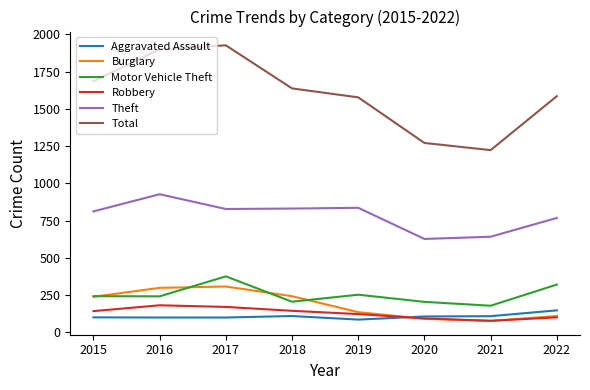

What is the difference between the highest and lowest values at 2016?

1800